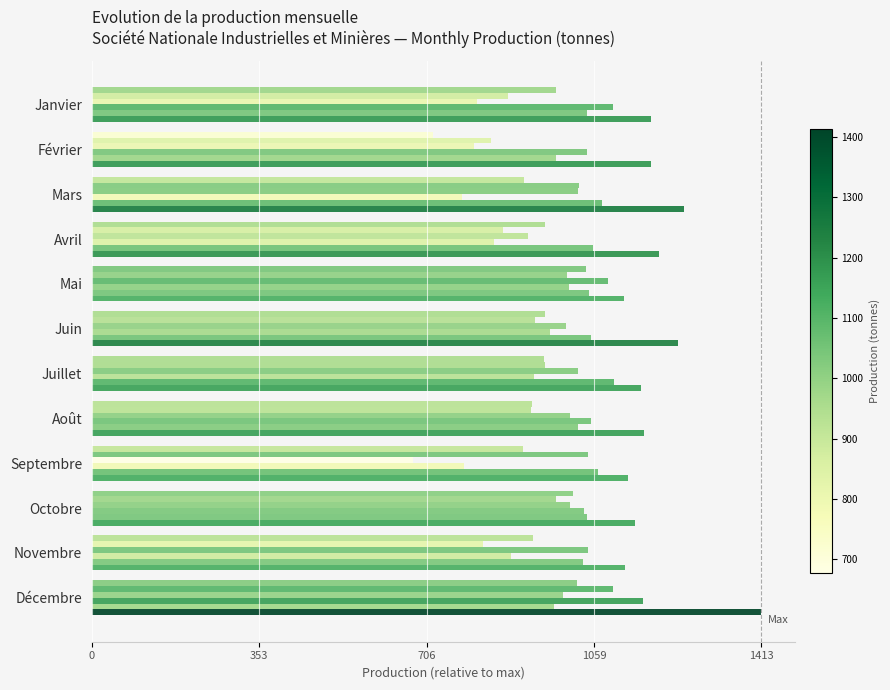

Reading right to left, what are all the values shown in this chart?

1995: 0.7	0.7	0.7	0.6	0.7	0.7	0.7	0.7	0.7	0.6	0.5	0.7
2000: 0.8	0.6	0.7	0.7	0.7	0.7	0.7	0.7	0.6	0.7	0.6	0.6
2010: 0.7	0.7	0.7	0.5	0.7	0.7	0.7	0.8	0.7	0.7	0.6	0.6
2015: 0.8	0.6	0.7	0.6	0.7	0.7	0.7	0.7	0.6	0.6	0.7	0.8
2020: 0.7	0.7	0.7	0.8	0.7	0.8	0.7	0.7	0.7	0.8	0.7	0.7
2024: 1.0	0.8	0.8	0.8	0.8	0.8	0.9	0.8	0.8	0.9	0.8	0.8